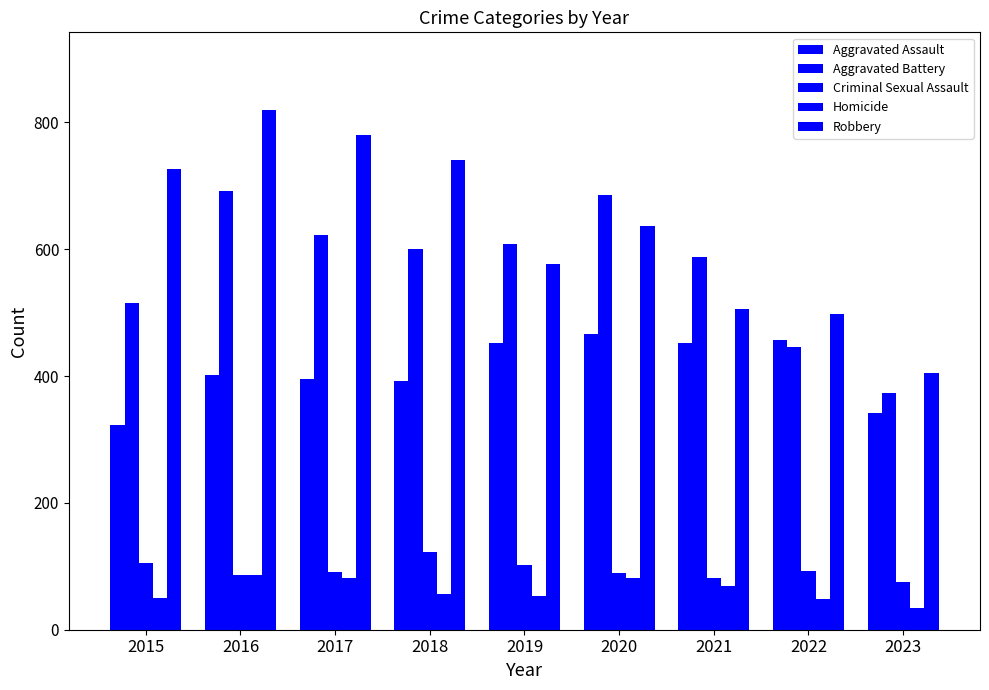

Reading left to right, transcribe all the data shown in this chart.

Aggravated Assault: 2015=323	2016=402	2017=396	2018=392	2019=452	2020=466	2021=452	2022=457	2023=341
Aggravated Battery: 2015=515	2016=691	2017=623	2018=600	2019=608	2020=686	2021=587	2022=445	2023=374
Criminal Sexual Assault: 2015=105	2016=87	2017=91	2018=123	2019=102	2020=89	2021=81	2022=93	2023=75
Homicide: 2015=50	2016=87	2017=82	2018=56	2019=53	2020=81	2021=69	2022=49	2023=35
Robbery: 2015=726	2016=819	2017=780	2018=741	2019=577	2020=637	2021=506	2022=497	2023=404